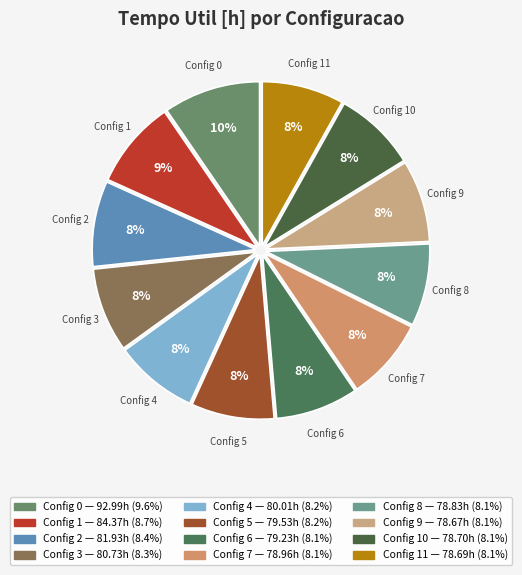

To the nearest percent, what portion does Config 8 represent?

8%